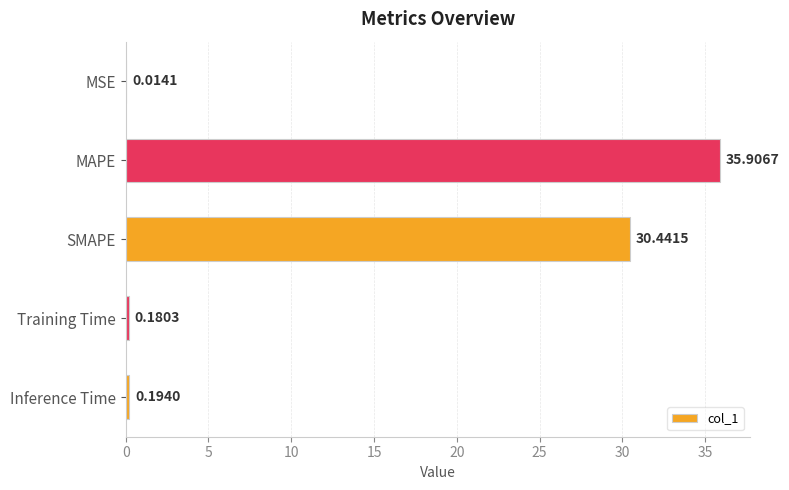

What is the sum of the values at MSE and SMAPE?

30.5